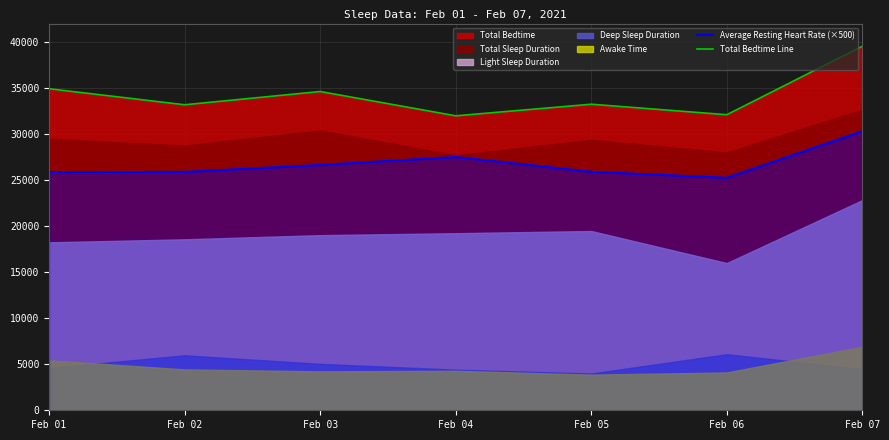

What is the lowest value of the Total Bedtime Line series?

31980